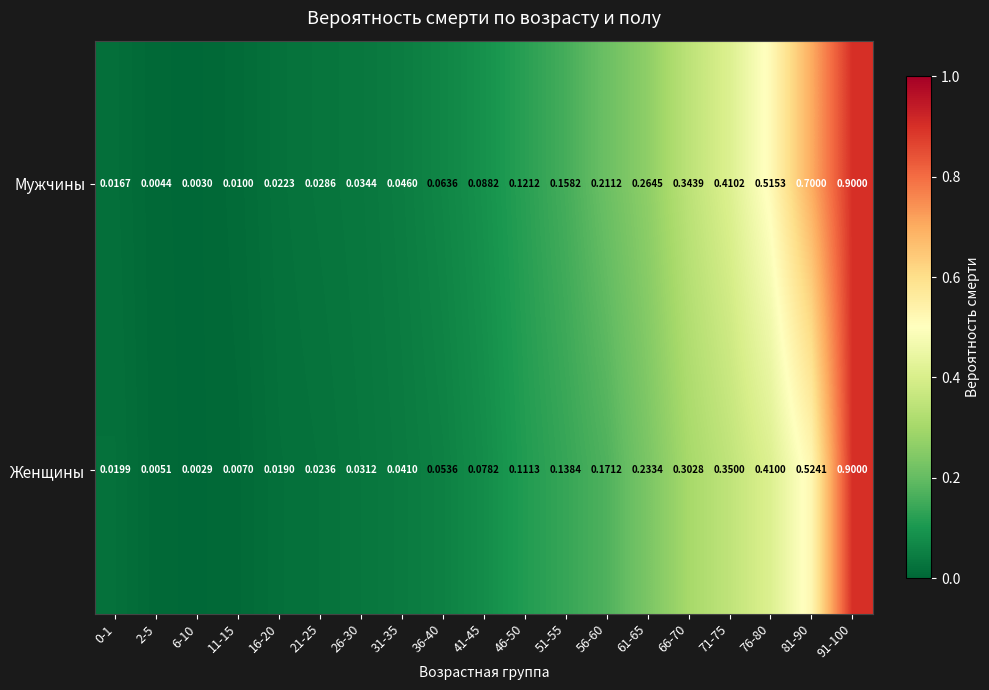

Which series has the largest total across all categories?

Мужчины